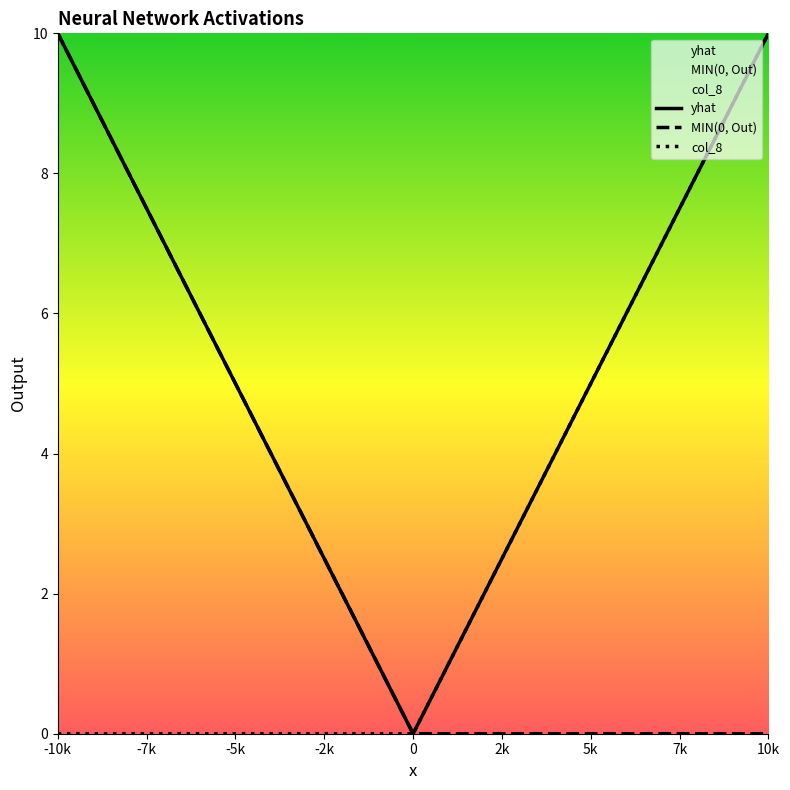

True or false: col_8 has more than 2 interior local peaks.

False